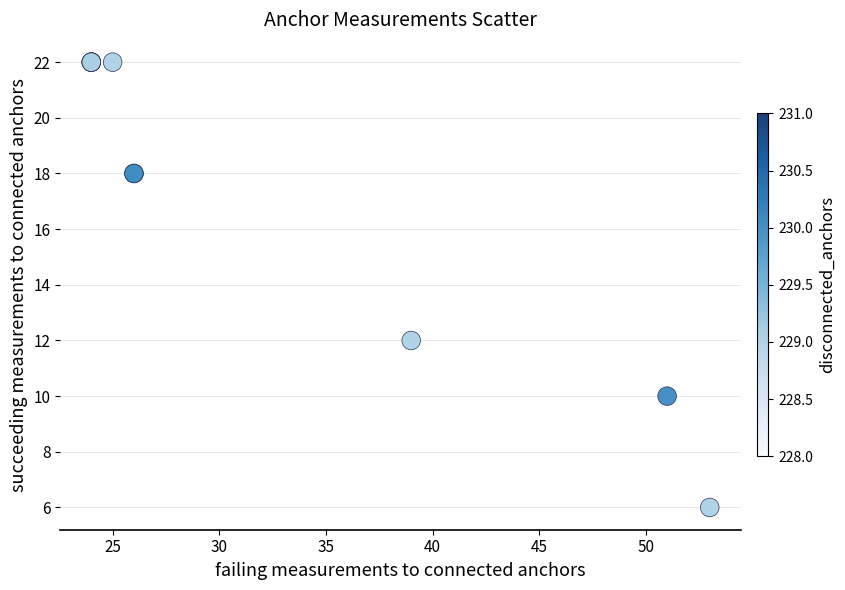

What Y value in the scatter plot is closest to 14?

12